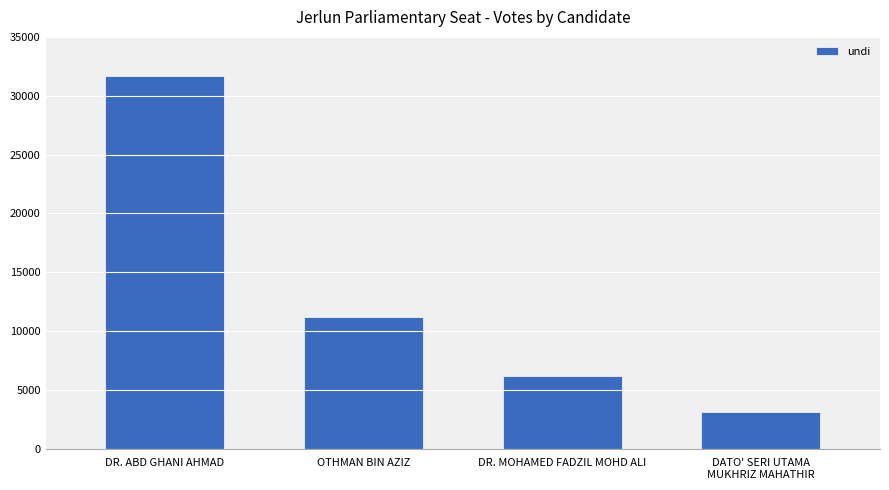

What is the greatest value displayed?

31685